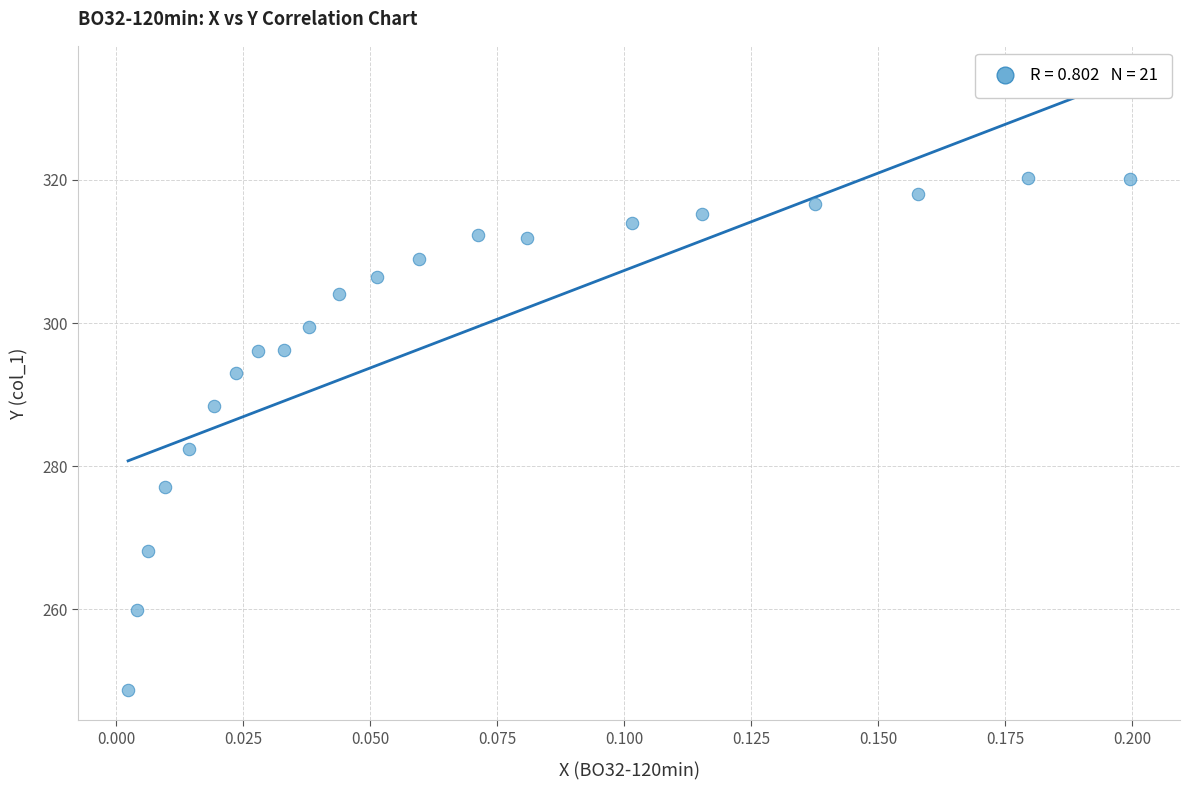

What Y value in the scatter plot is closest to 284?

282.4